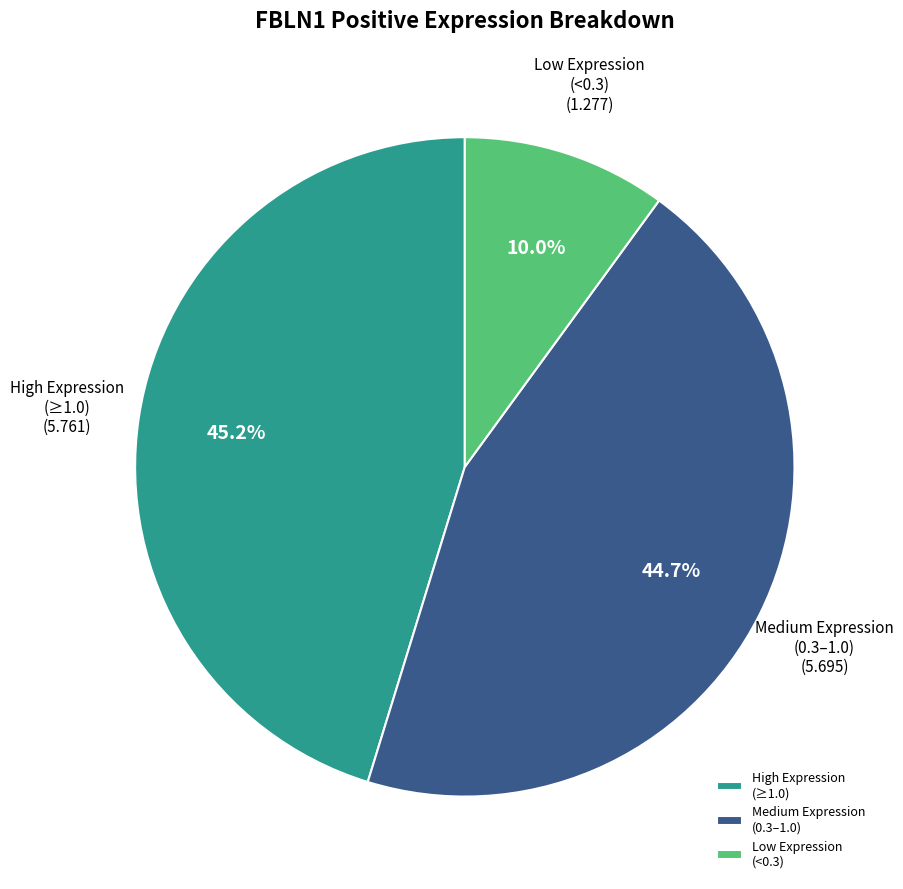

Which slice is the smallest?

Low Expression (<0.3)